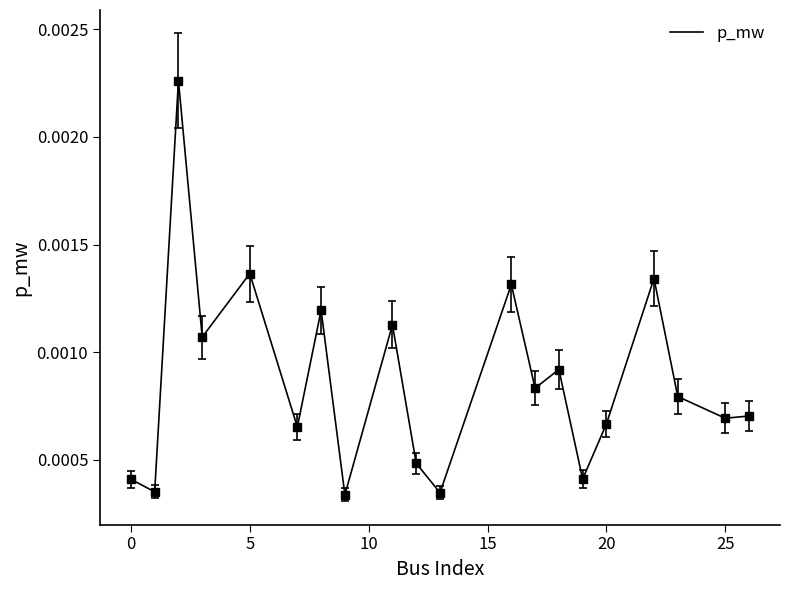

How many values are between 0 and 1?

20